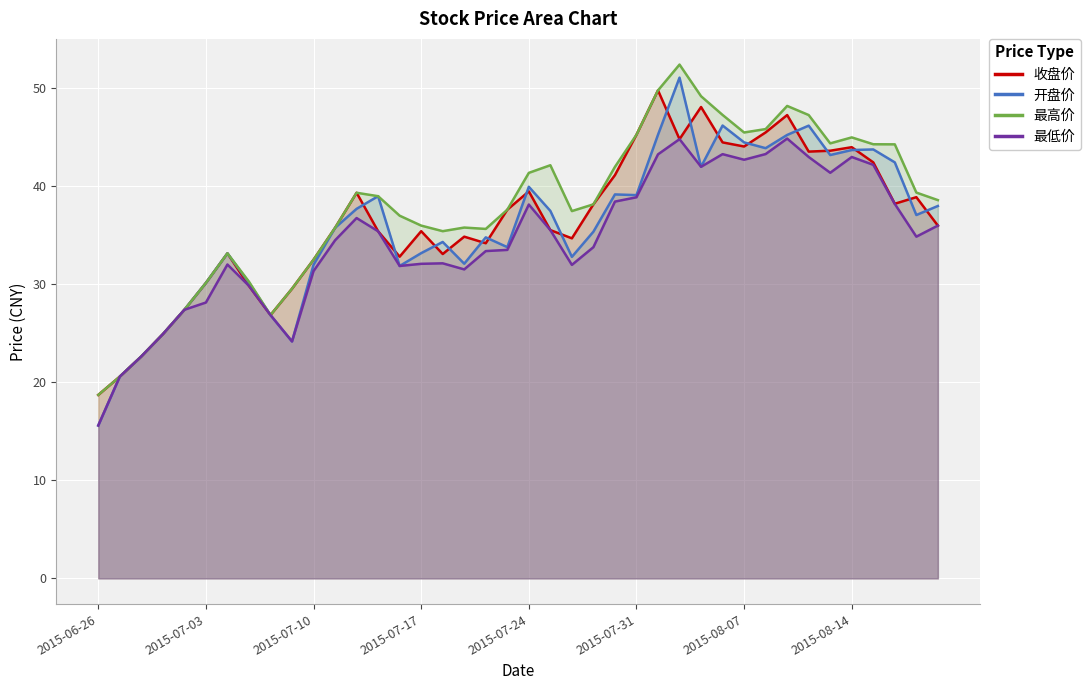

Where is the first local minimum for 开盘价?

2015-07-09